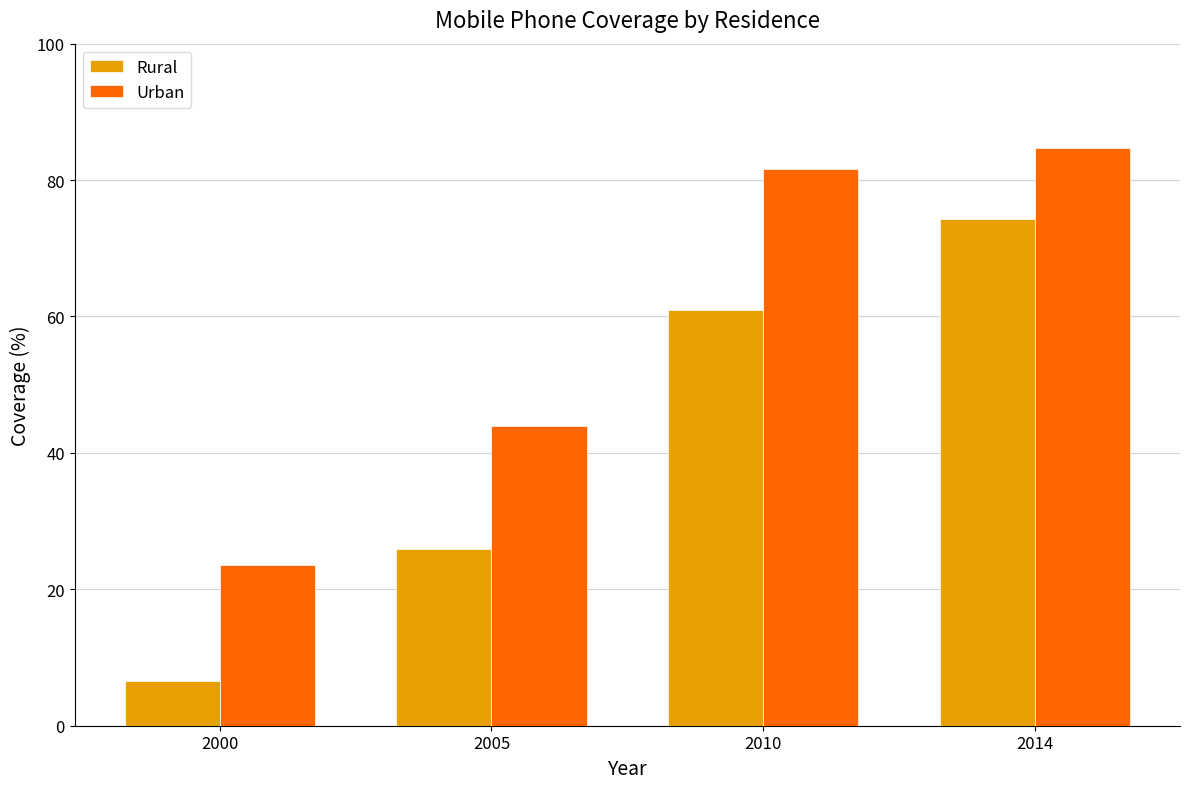

Is it true that Urban equals 42.2 at 2000?

False